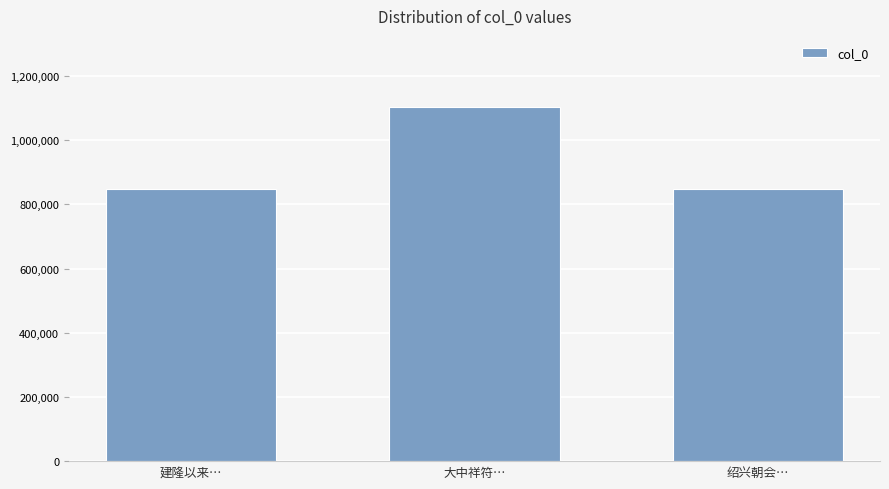

What is the smallest value displayed?

847323